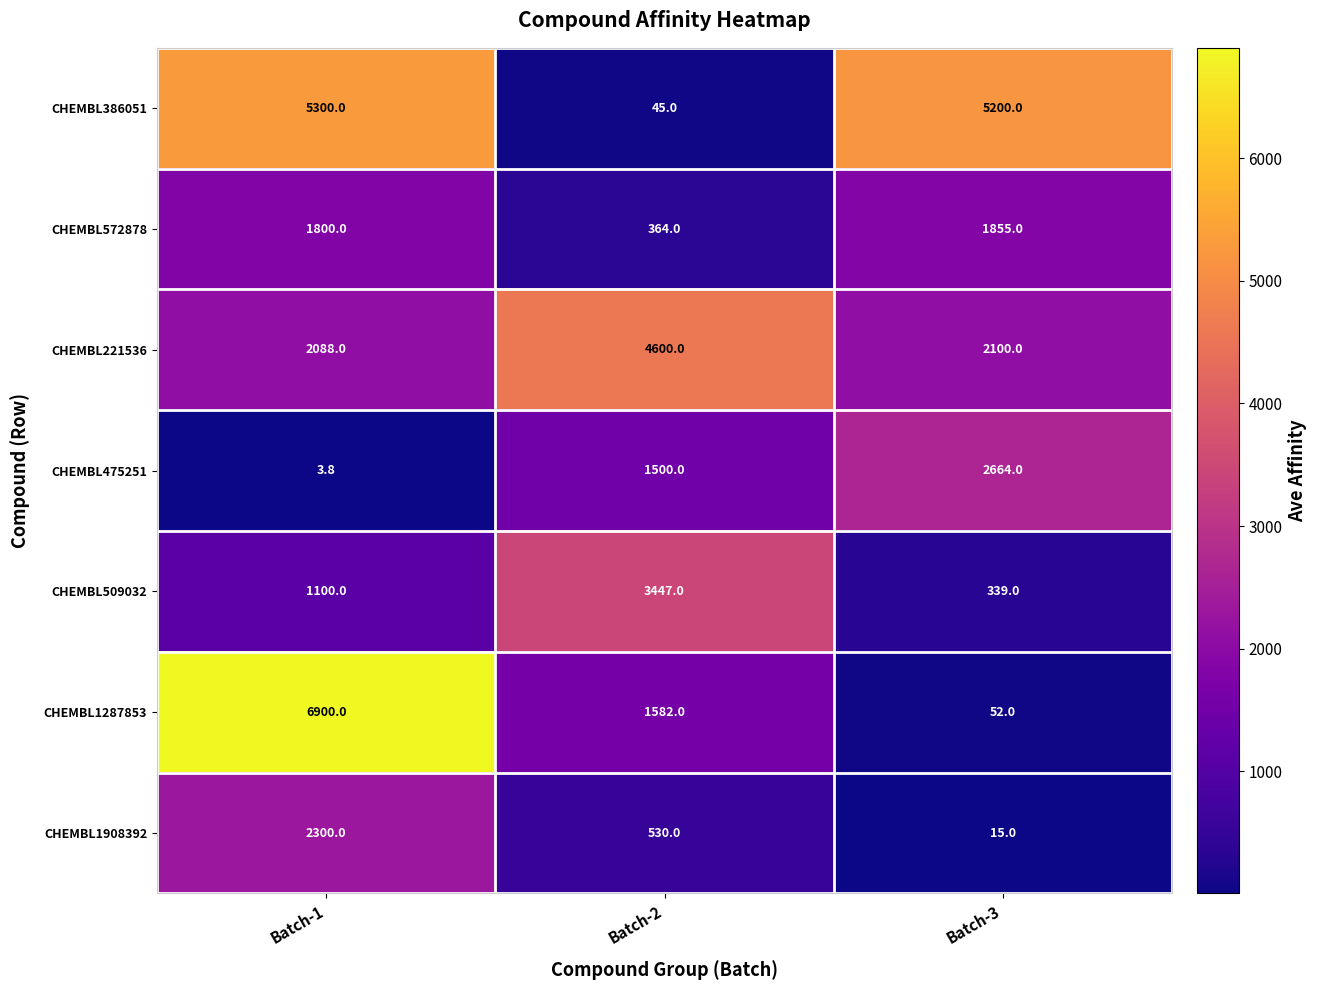

Count the number of categories in the chart.

3